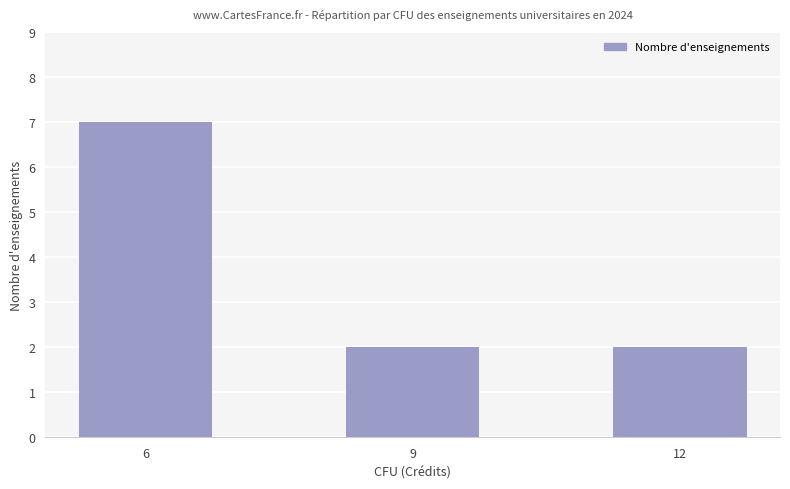

What value does the data have at 9?

2